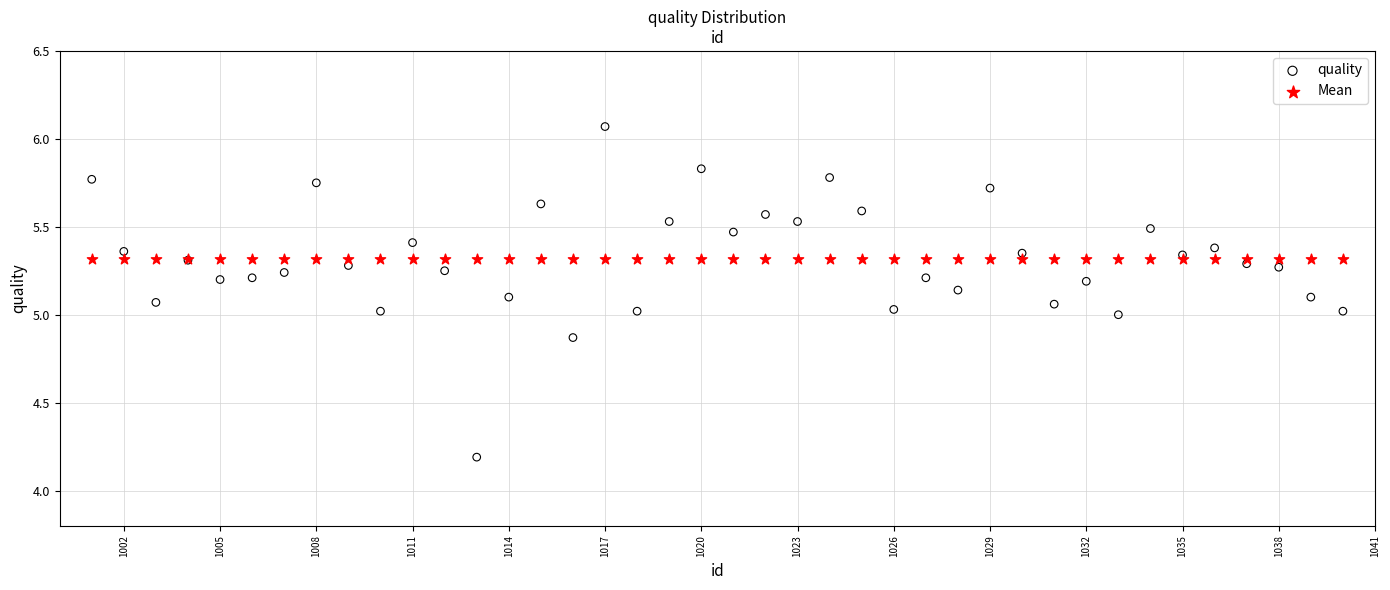

Which series contains the lowest Y value?

quality